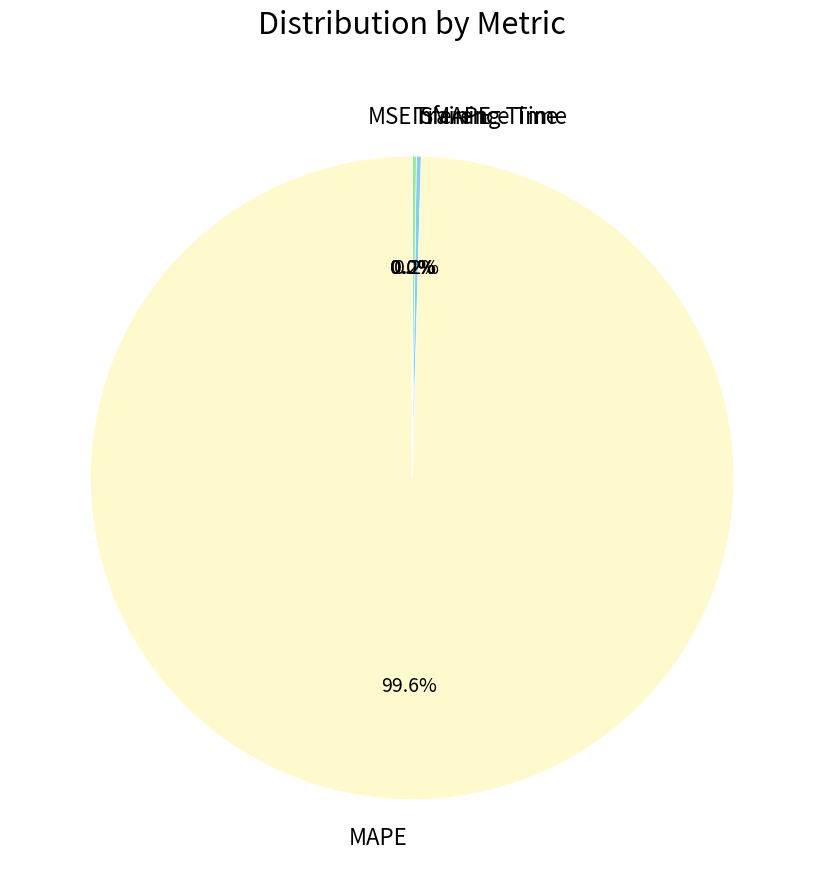

Does MAPE account for over 50% of the chart?

Yes